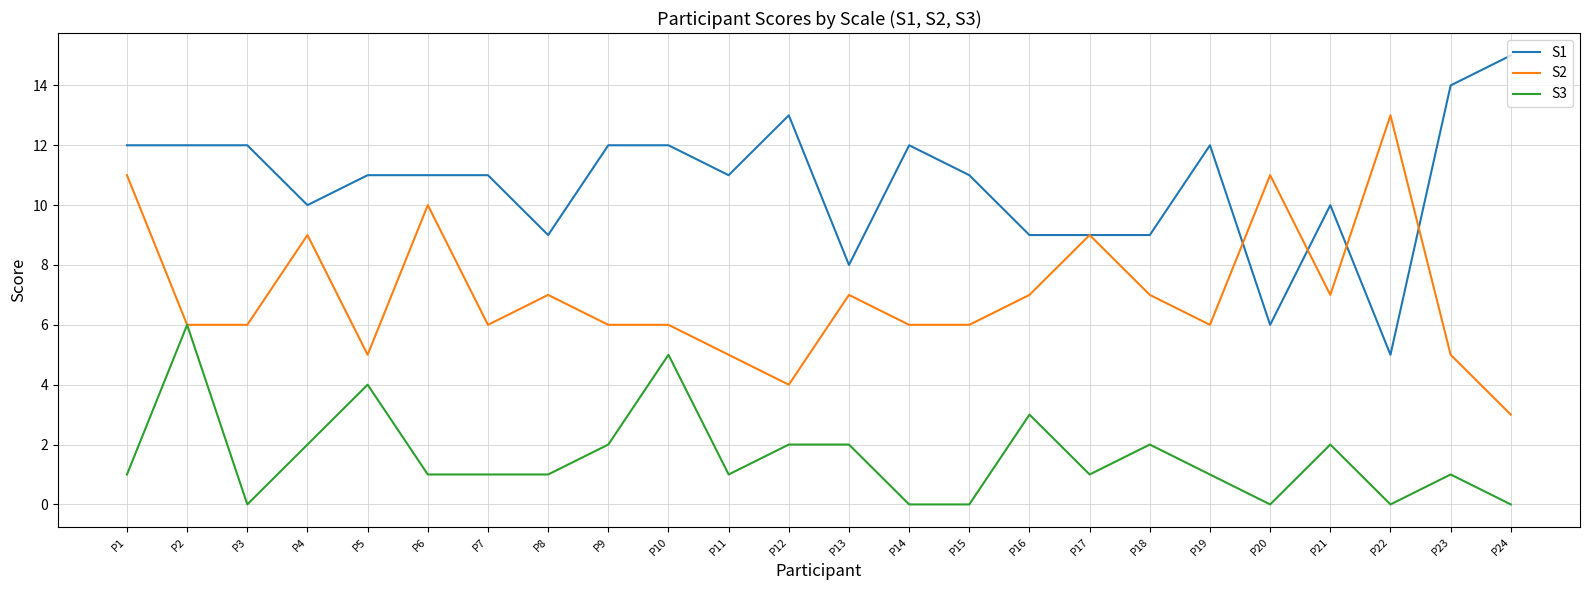

At which label does S3 reach its peak?

P2